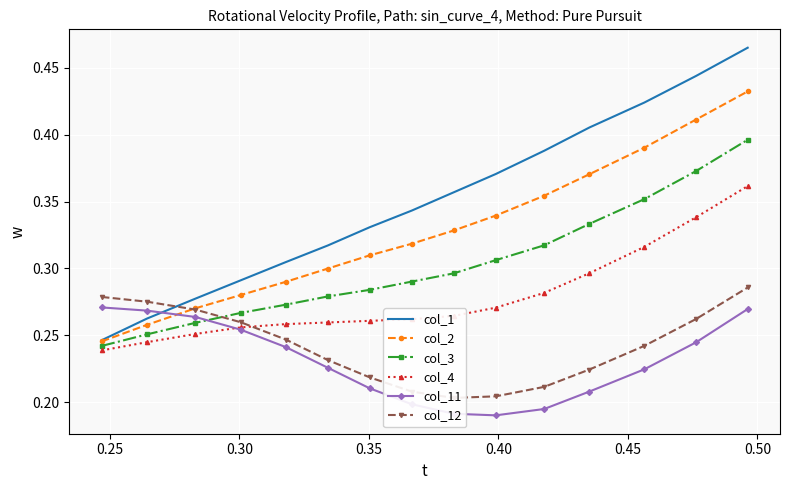

True or false: col_4 has more than 0 points higher than both neighbors.

False